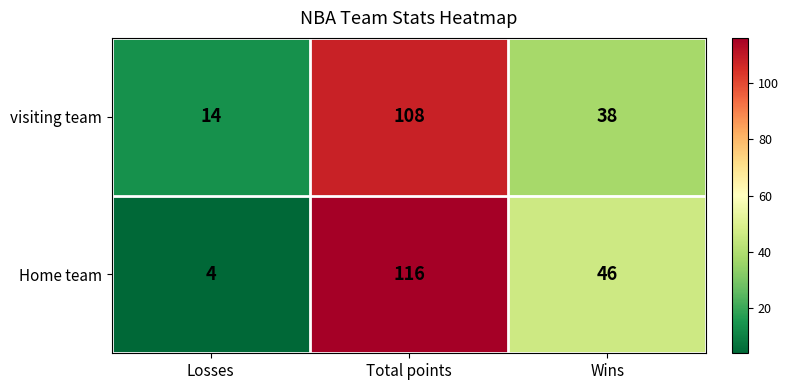

Rank the series by their maximum value, from highest to lowest.

Home team, visiting team